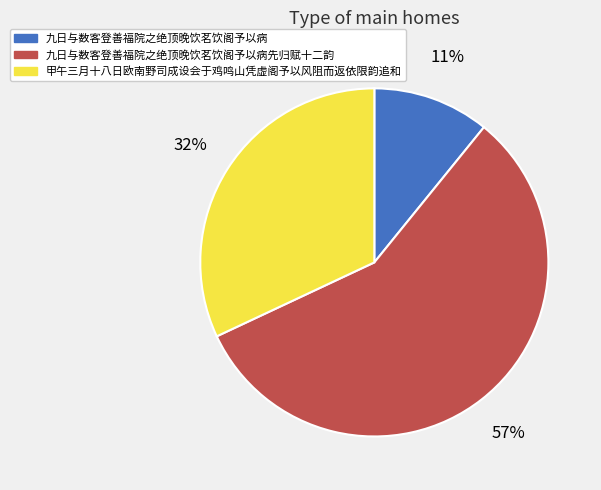

Is there a majority slice in this chart?

Yes